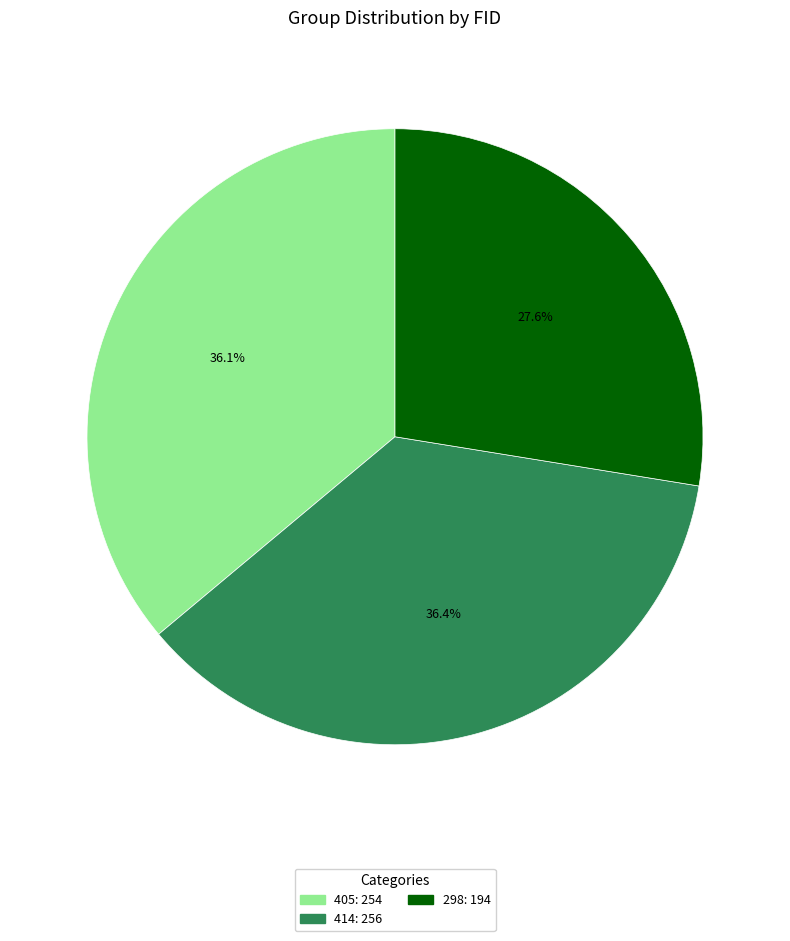

Is 298 the majority of the pie?

No